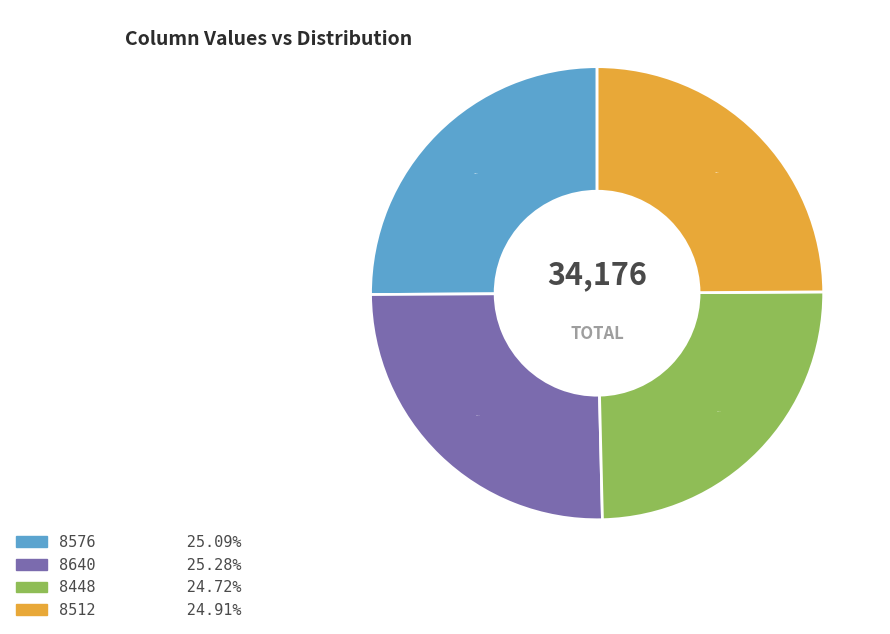

How many slices are in this pie chart?

4